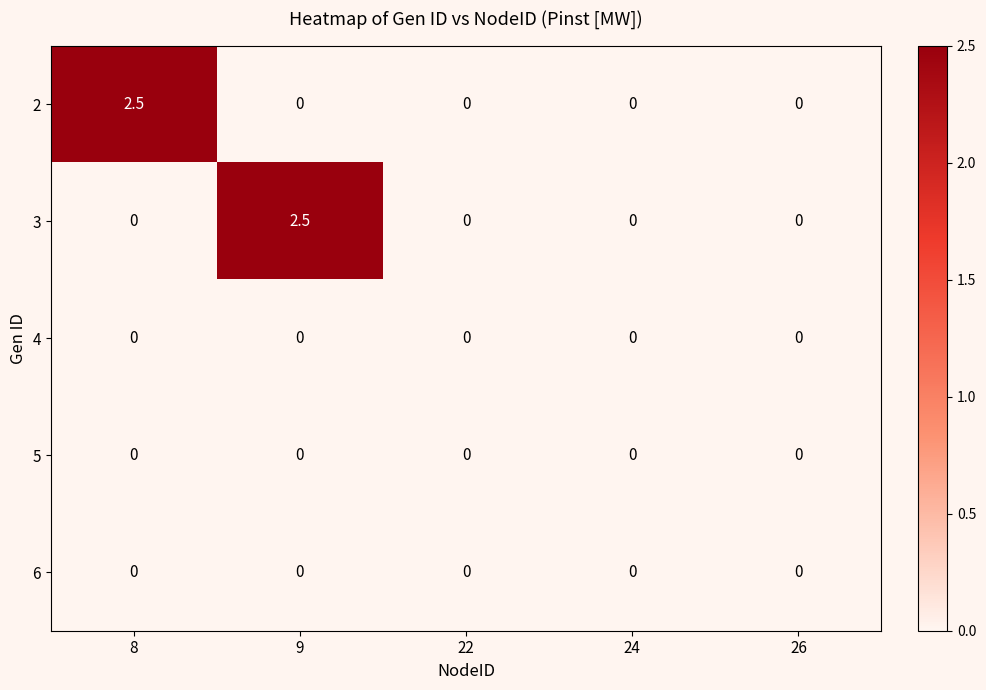

At how many categories does at least one series exceed 1?

2